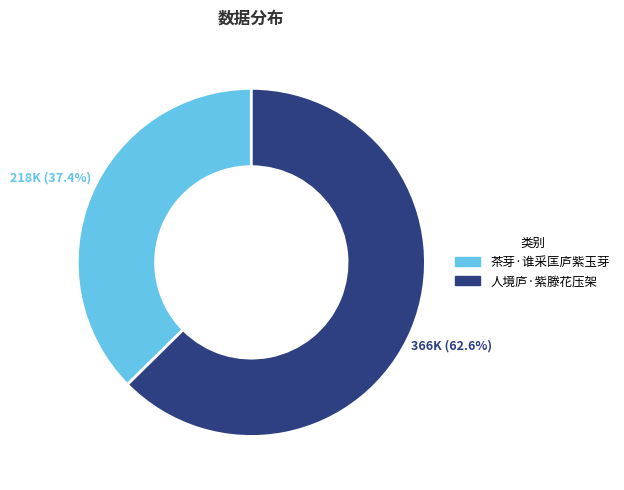

What is the majority slice?

人境庐·紫滕花压架